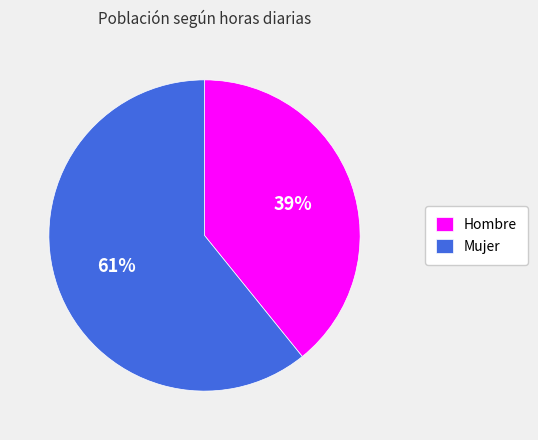

To the nearest percent, what is the difference between the largest and smallest slice percentages?

22%